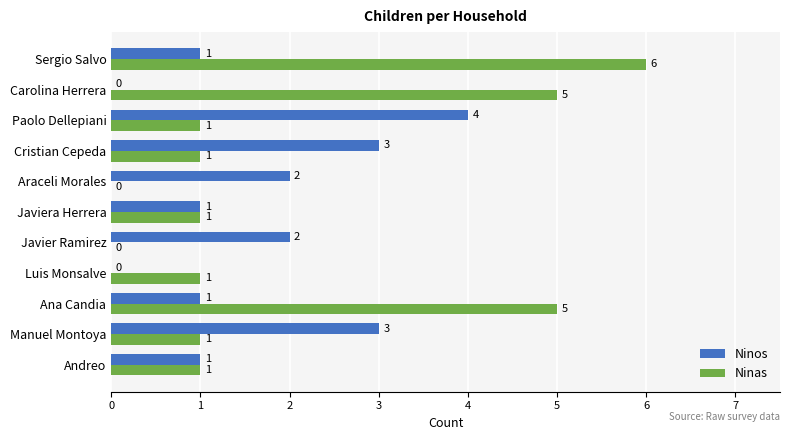

Which category has the highest value across all series?

Sergio Salvo